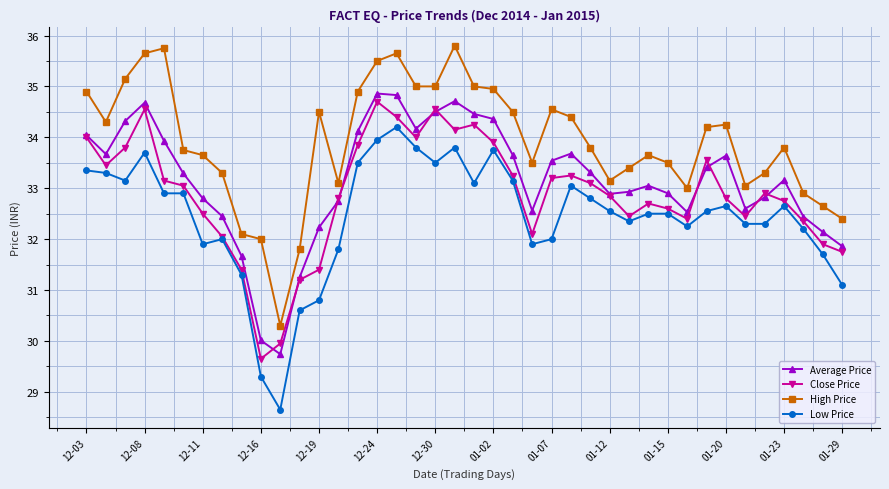

What is the greatest value displayed?

35.8